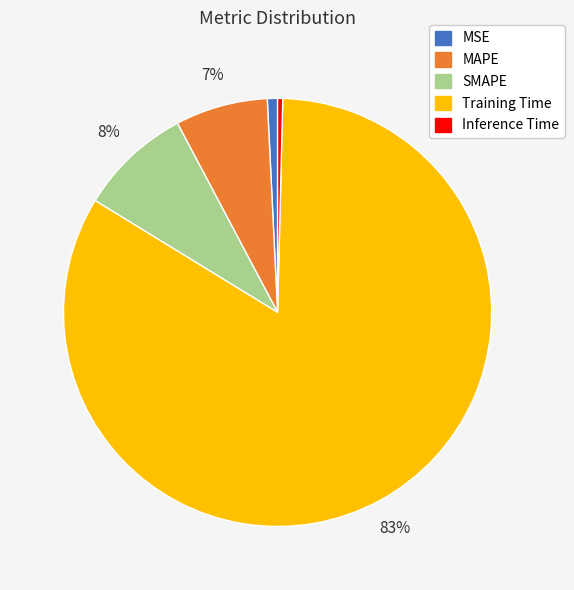

Is it true that SMAPE is 1% of the pie?

False